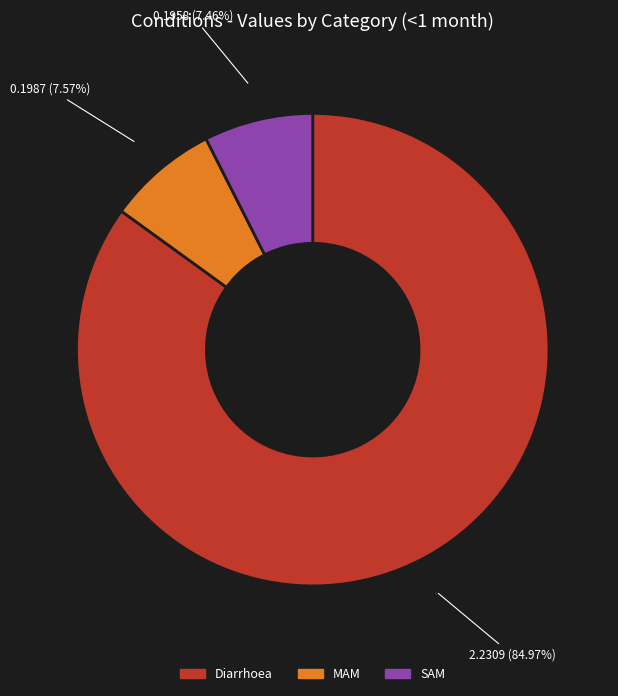

The MAM slice represents 8% of the pie. True or false?

True